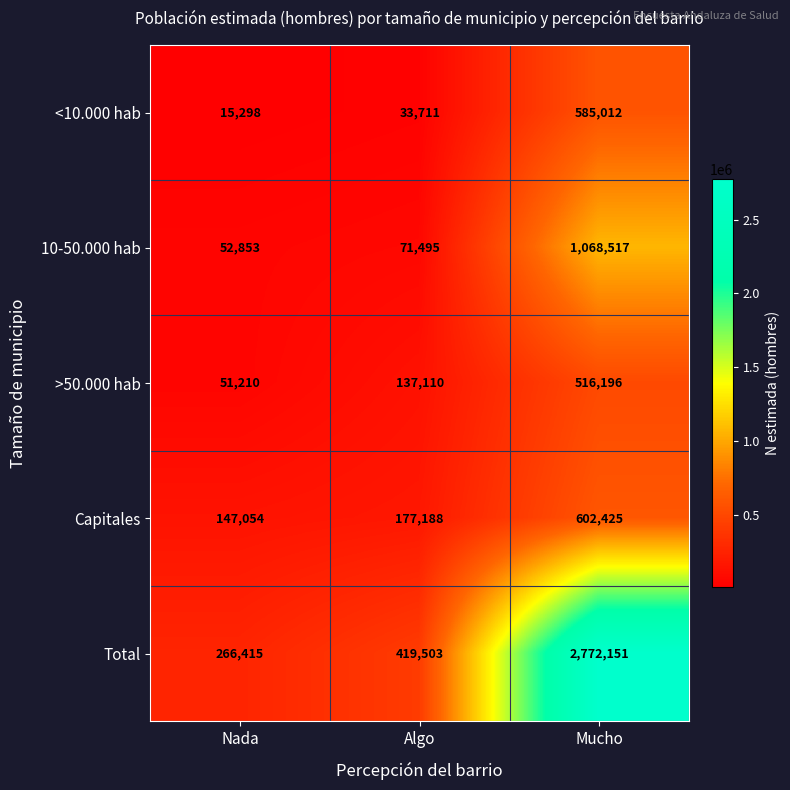

What is the total value across all series at Mucho?

5544301